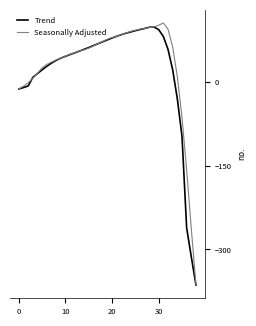

What is the minimum value for Trend?

-364.0